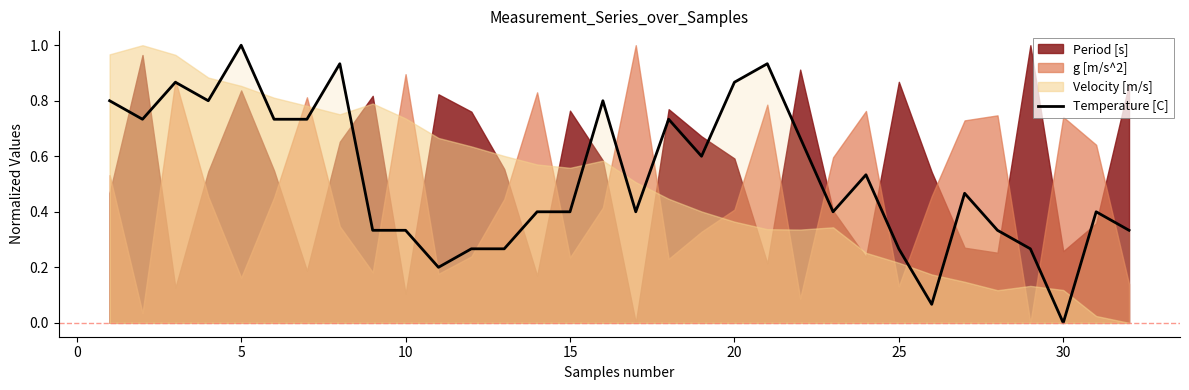

Does the chart have visible grid lines?

No